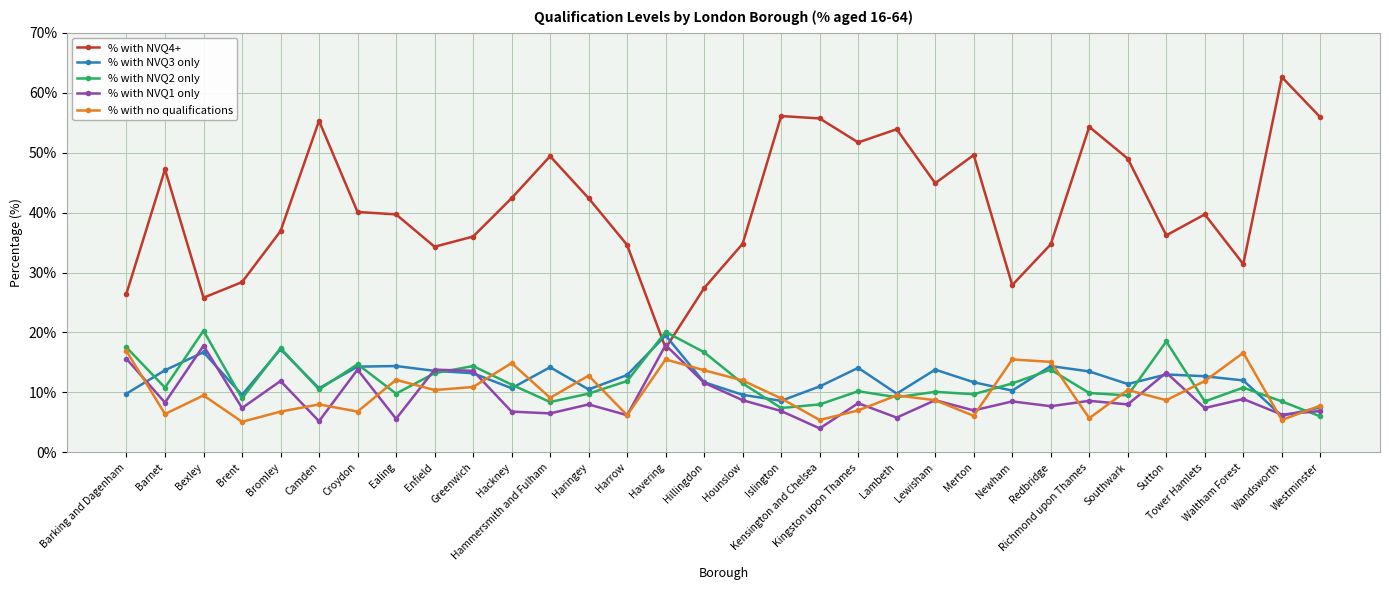

Is the value of % with NVQ3 only at Wandsworth greater than the value of % with NVQ1 only at Richmond upon Thames?

No